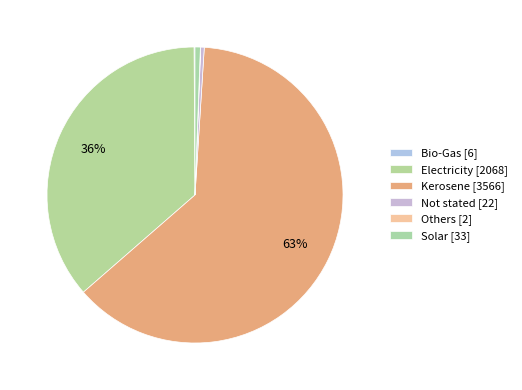

Combined, do Electricity and Others account for over 50%?

No